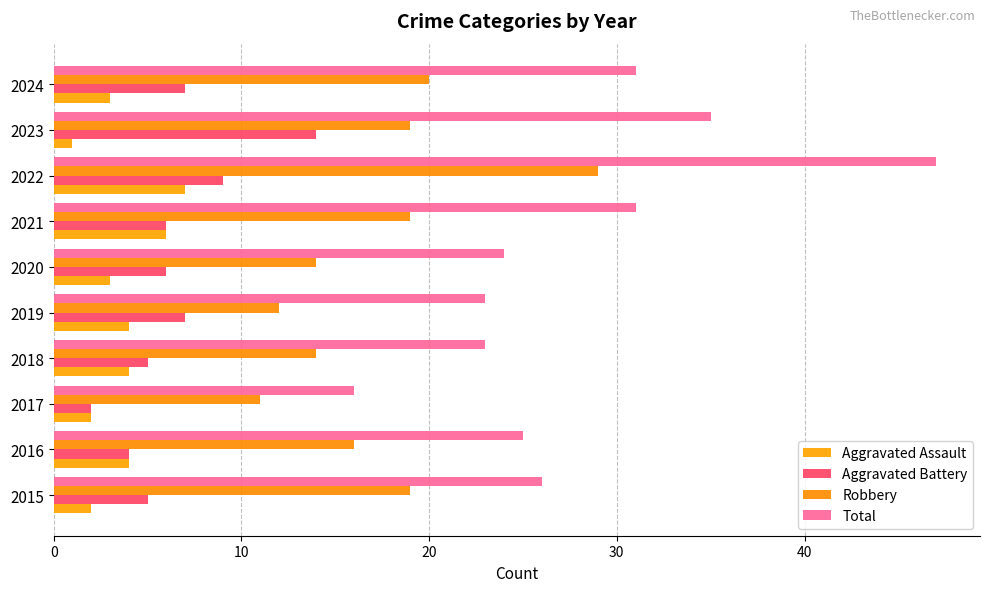

How many data points does each series have?

10